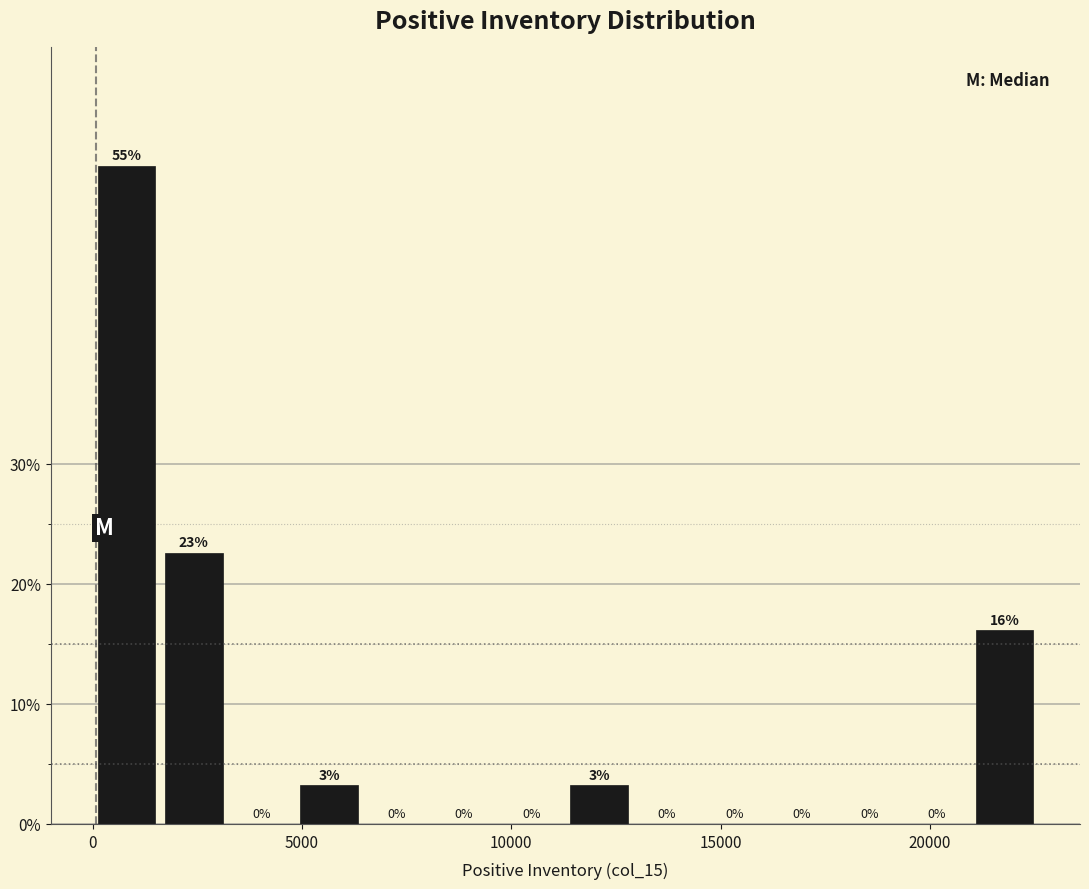

Read against the x-axis, roughly where is the centre of the tallest bar?

1000